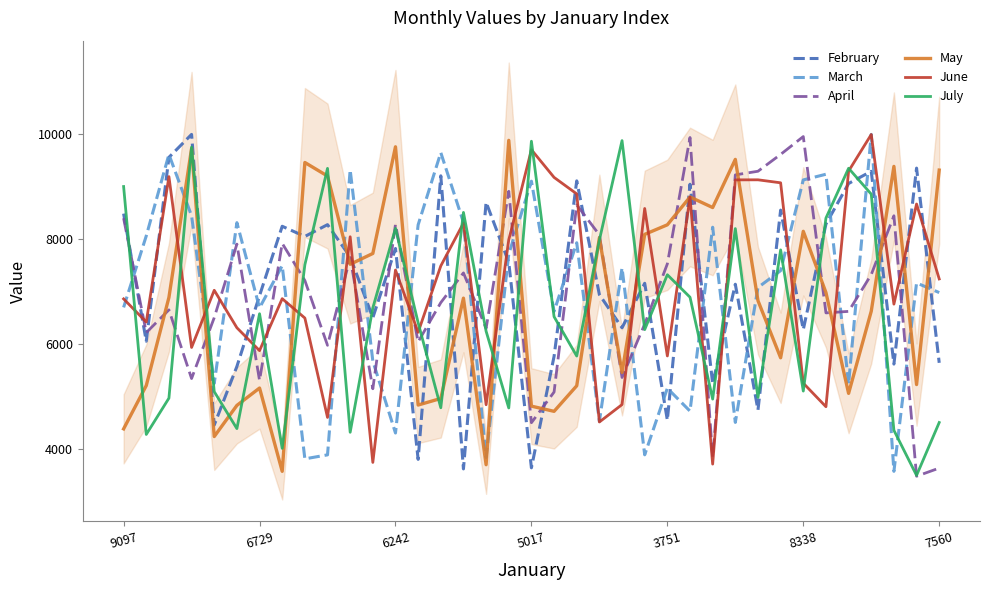

What is the minimum value shown in the chart?

3484